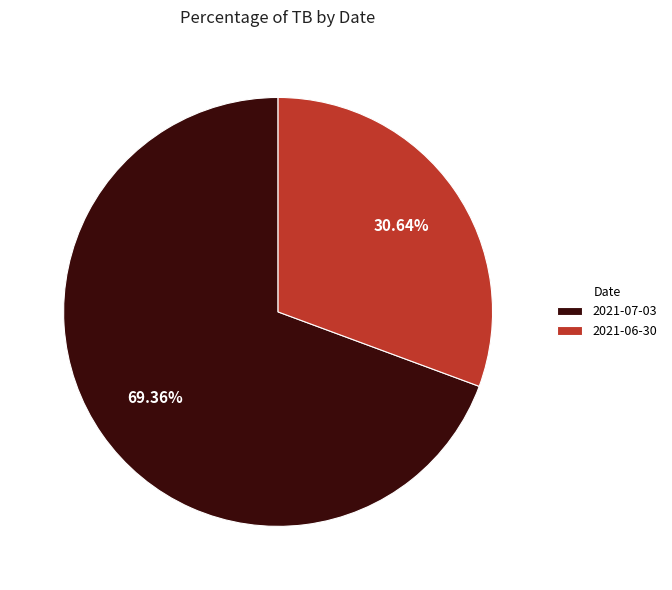

Count the number of slices in the pie.

2